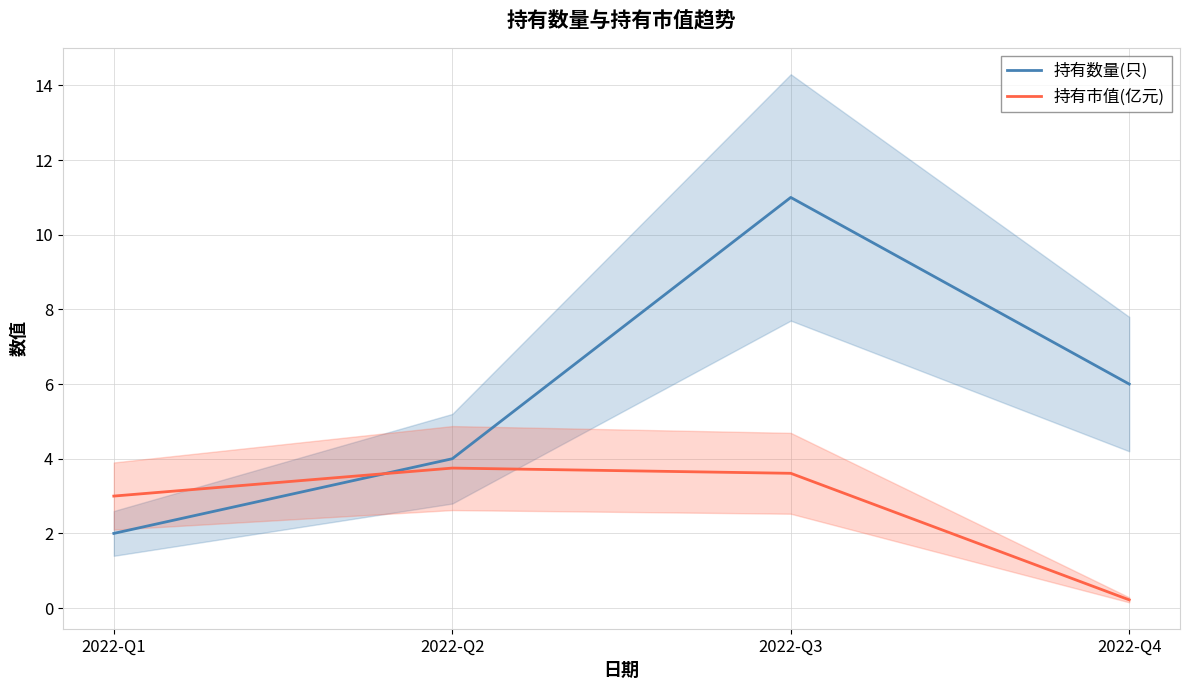

At which label is 持有市值(亿元) closest to 1?

2022-Q4